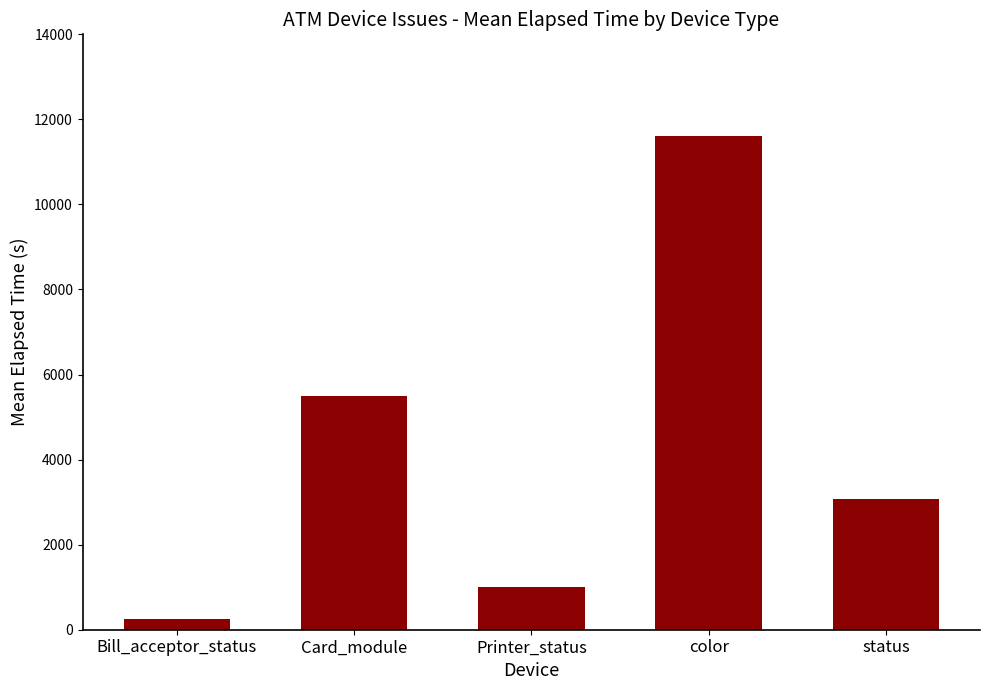

Which category has the highest value across all series?

color